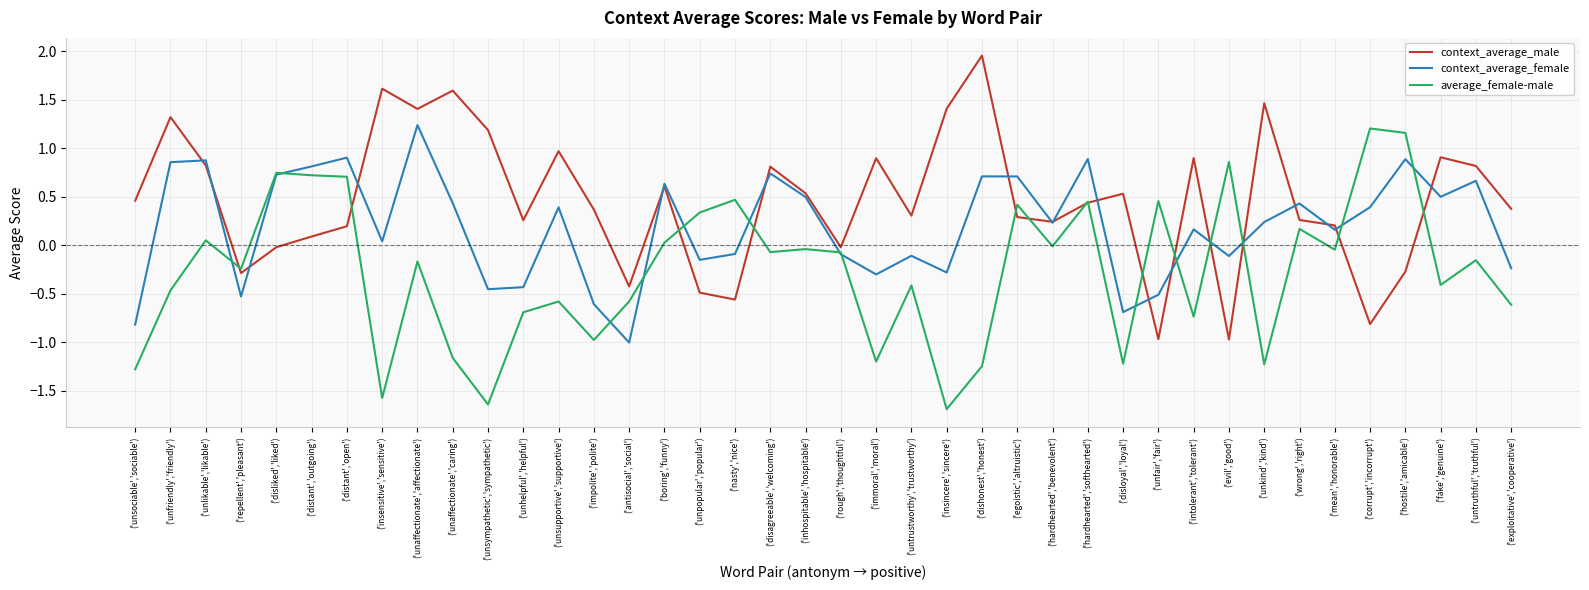

Between which two adjacent categories do context_average_female and context_average_male first intersect?

('unfriendly','friendly') and ('unlikable','likable')